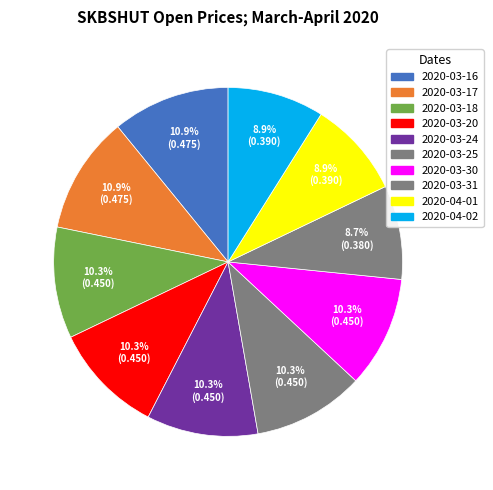

Is the sum of 2020-04-02 and 2020-04-01 greater than half?

No